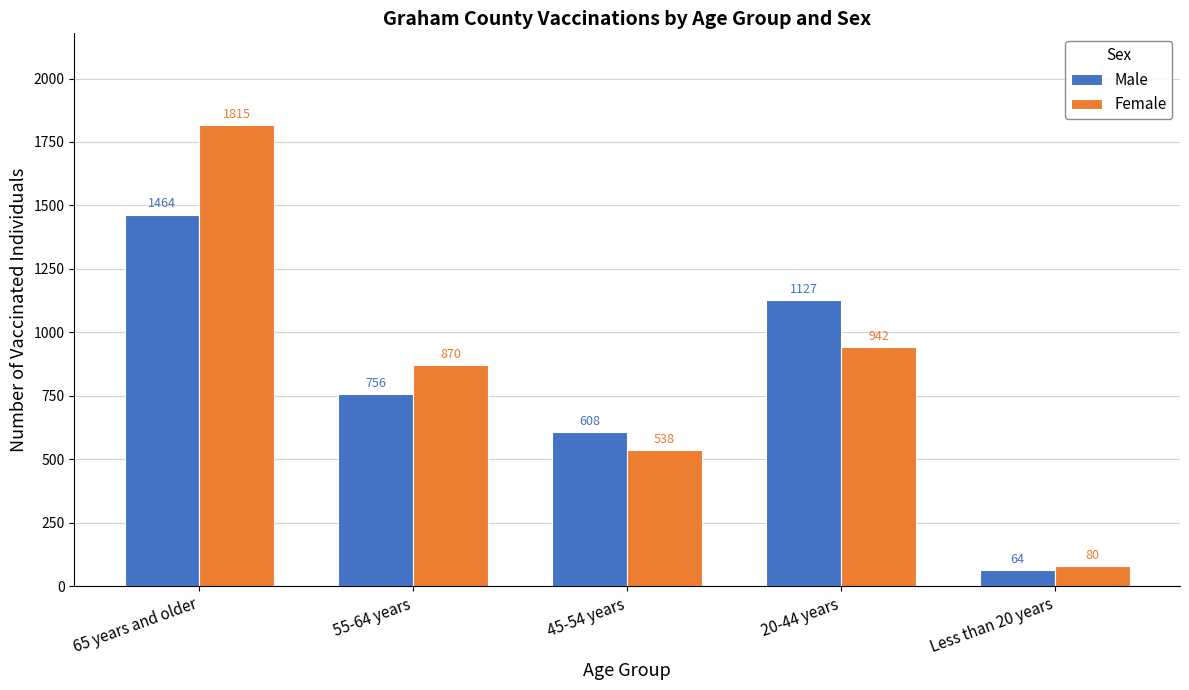

True or false: Female has a value of 870 at 55-64 years.

True